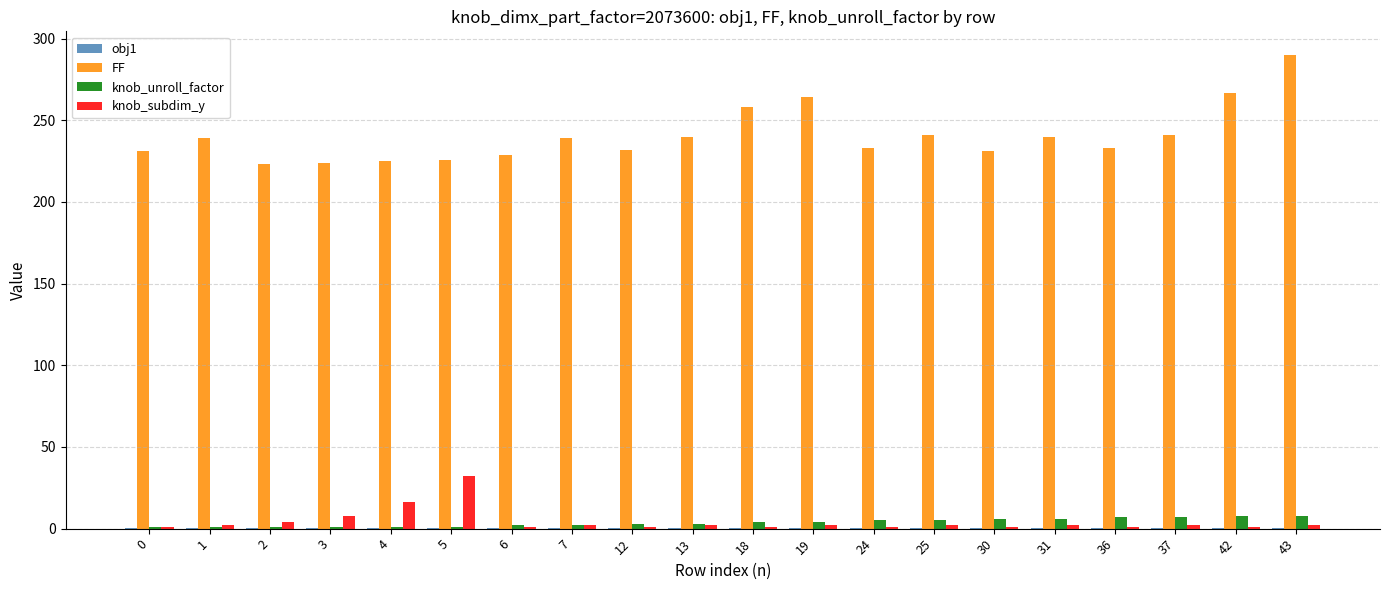

The knob_subdim_y series shows 1.0 at 0. True or false?

True